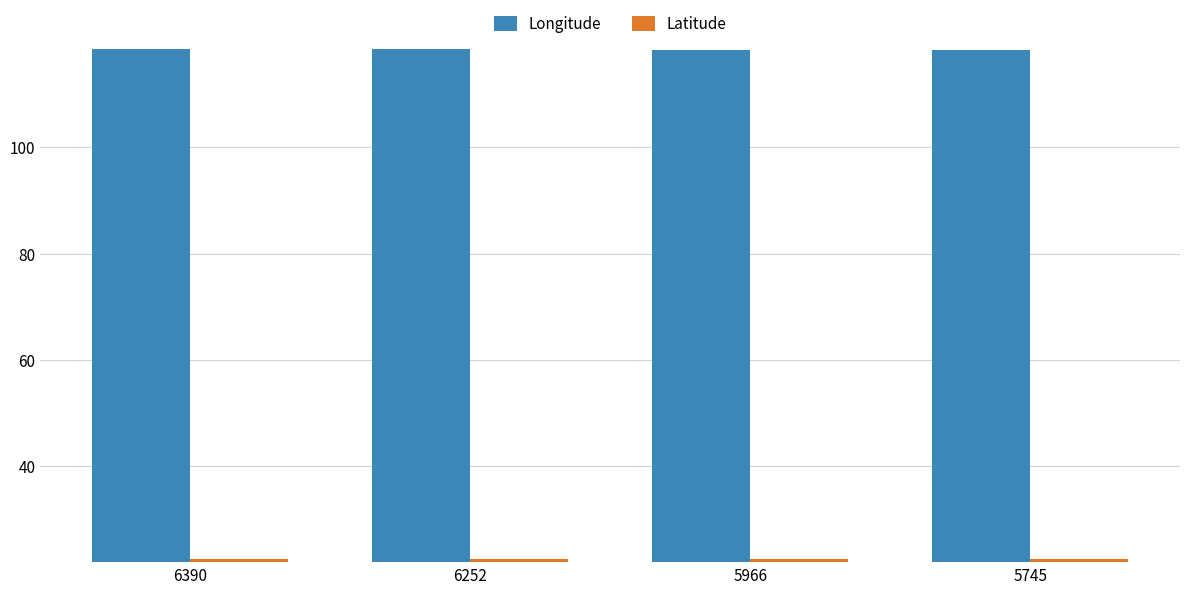

Is it true that Longitude equals 118.3 at 5966?

True